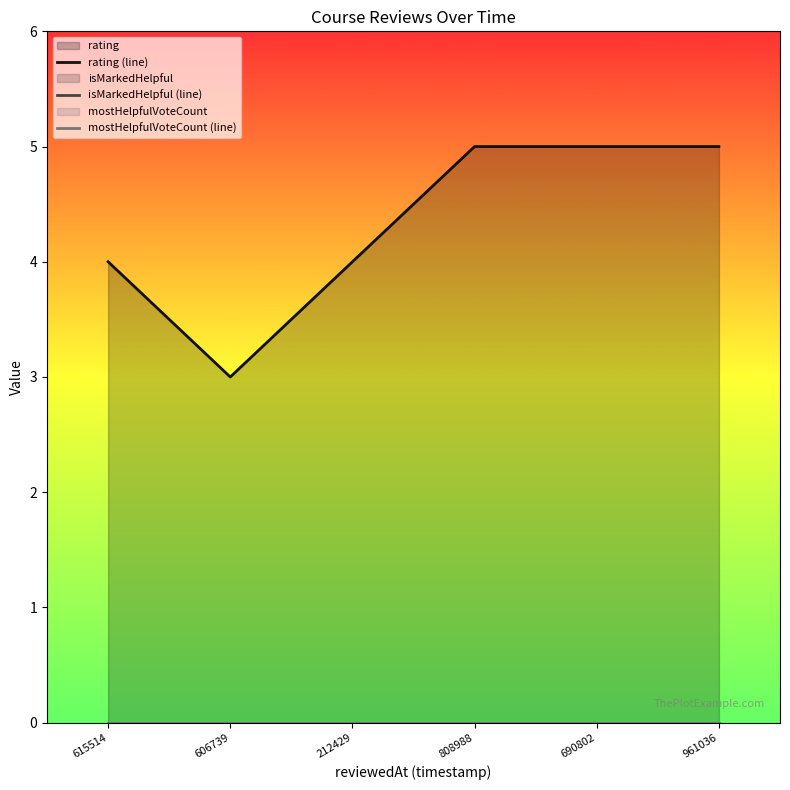

Count the number of data series in this chart.

3